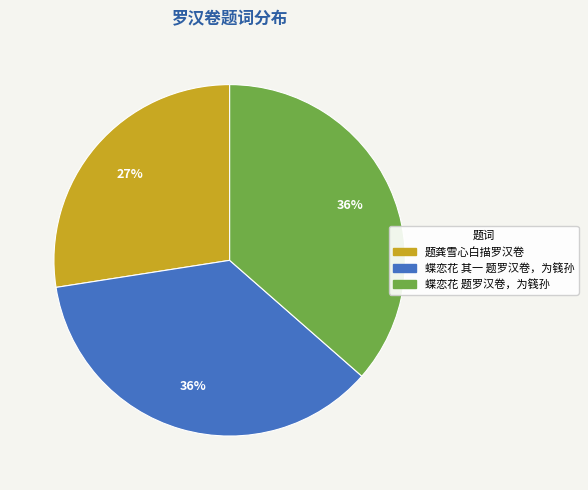

Approximately how many times larger is the value at 蝶恋花 其一 题罗汉卷，为篯孙 compared to 蝶恋花 题罗汉卷，为篯孙?

1.0